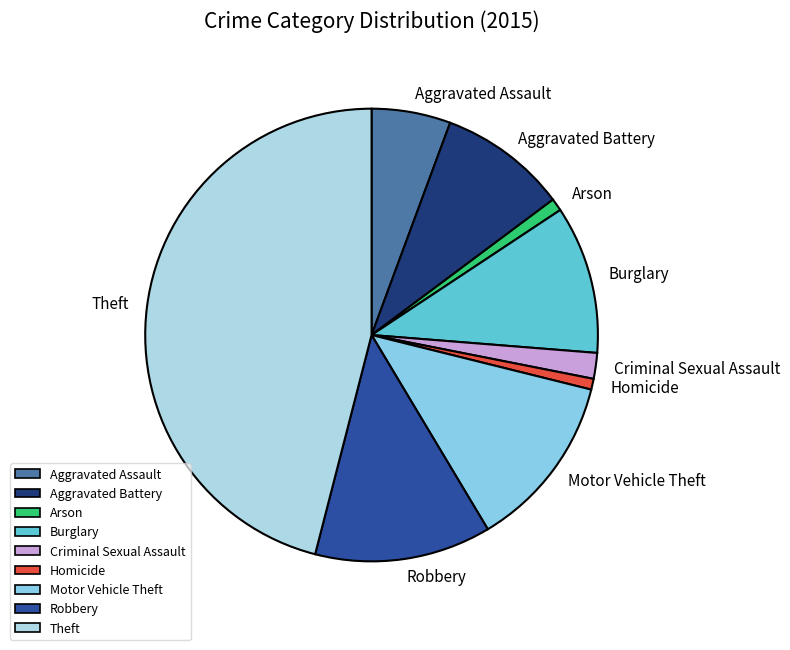

Does any single category account for the majority?

No